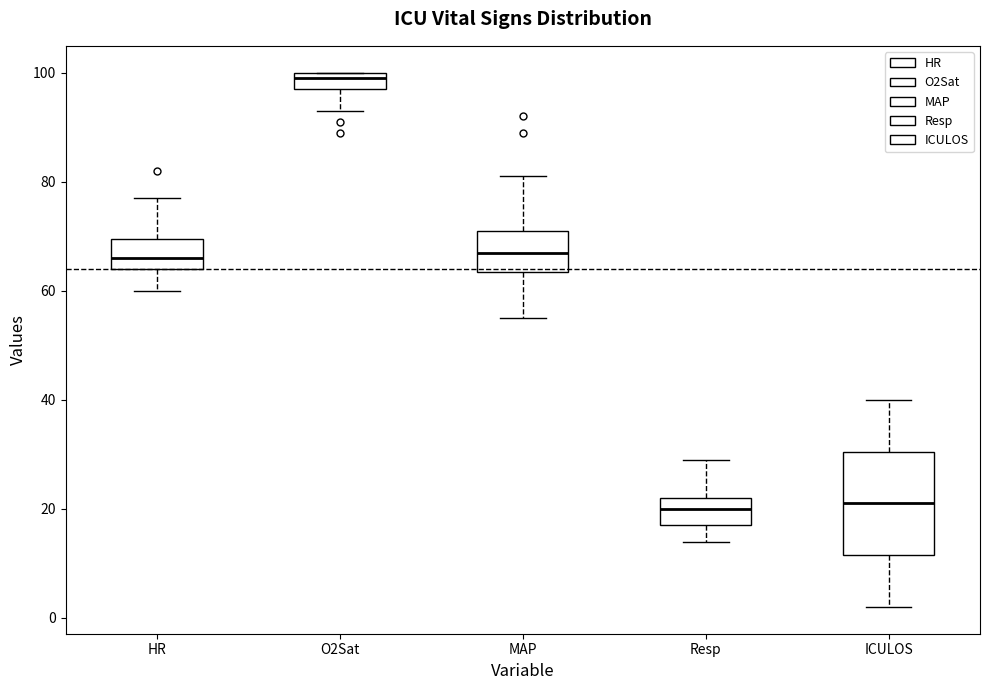

Where is the lower edge of the box for Resp on the y-axis? The values are not printed on the chart, so give them approximately, as read against the axis.

18